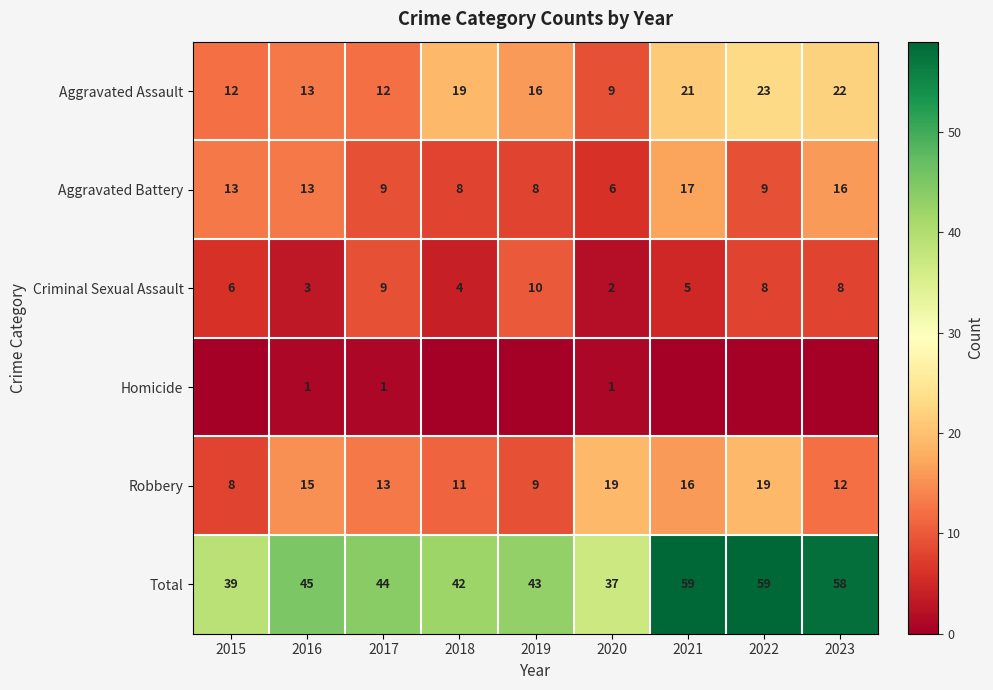

Is the value of Aggravated Battery at 2023 greater than the value of Robbery at 2019?

Yes